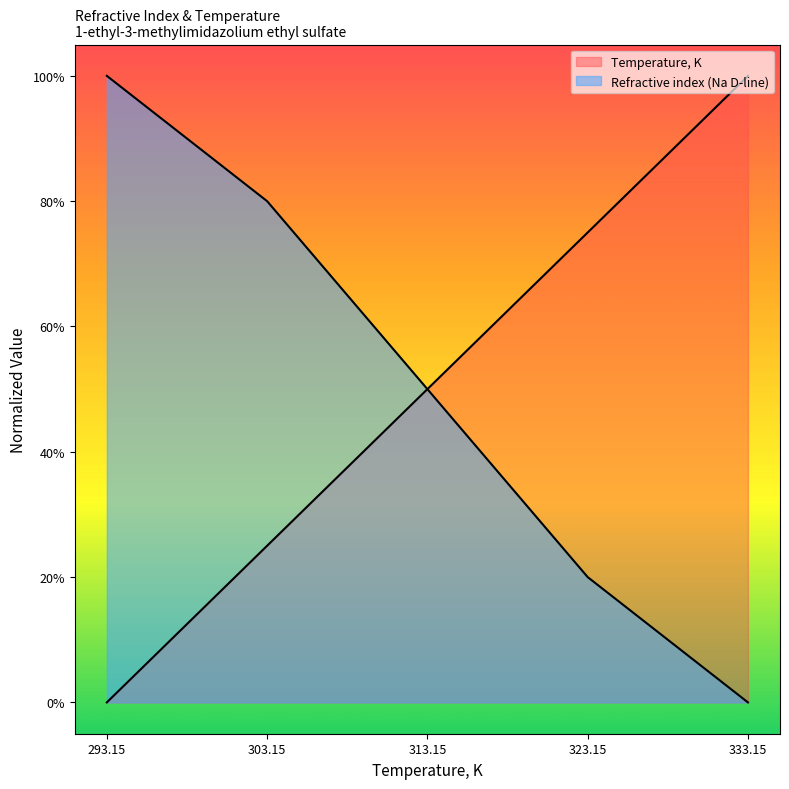

How many Temperature, K values are between 0 and 1?

5